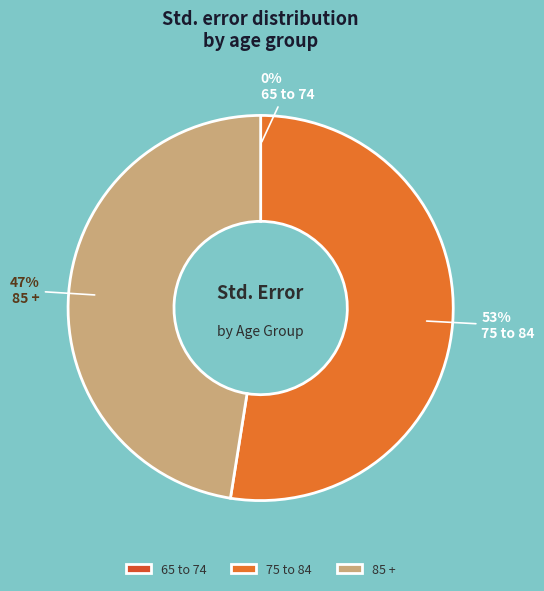

Do 75 to 84 and 65 to 74 together represent more than half of the pie?

Yes